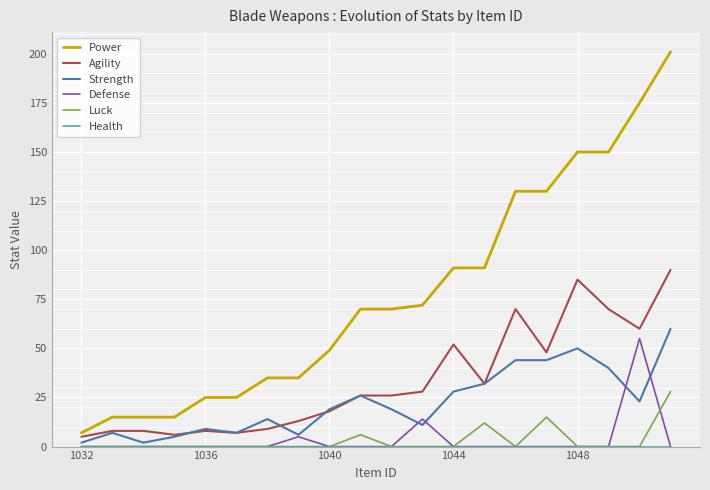

True or false: Defense and Power intersect in this chart.

False